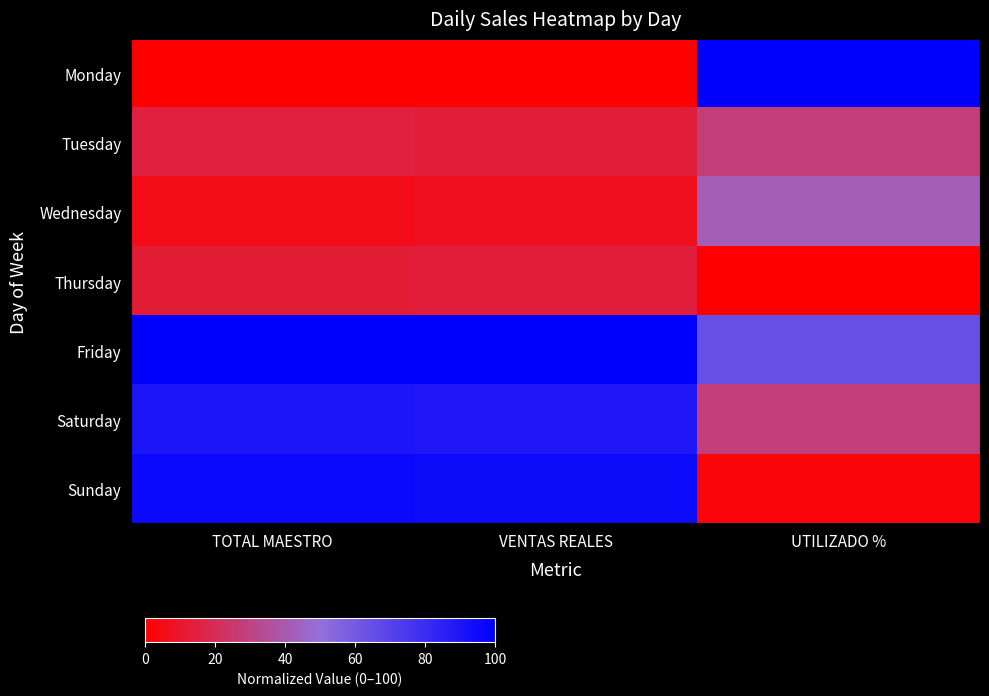

What is the spread (max minus min) of values at TOTAL MAESTRO?

100.0